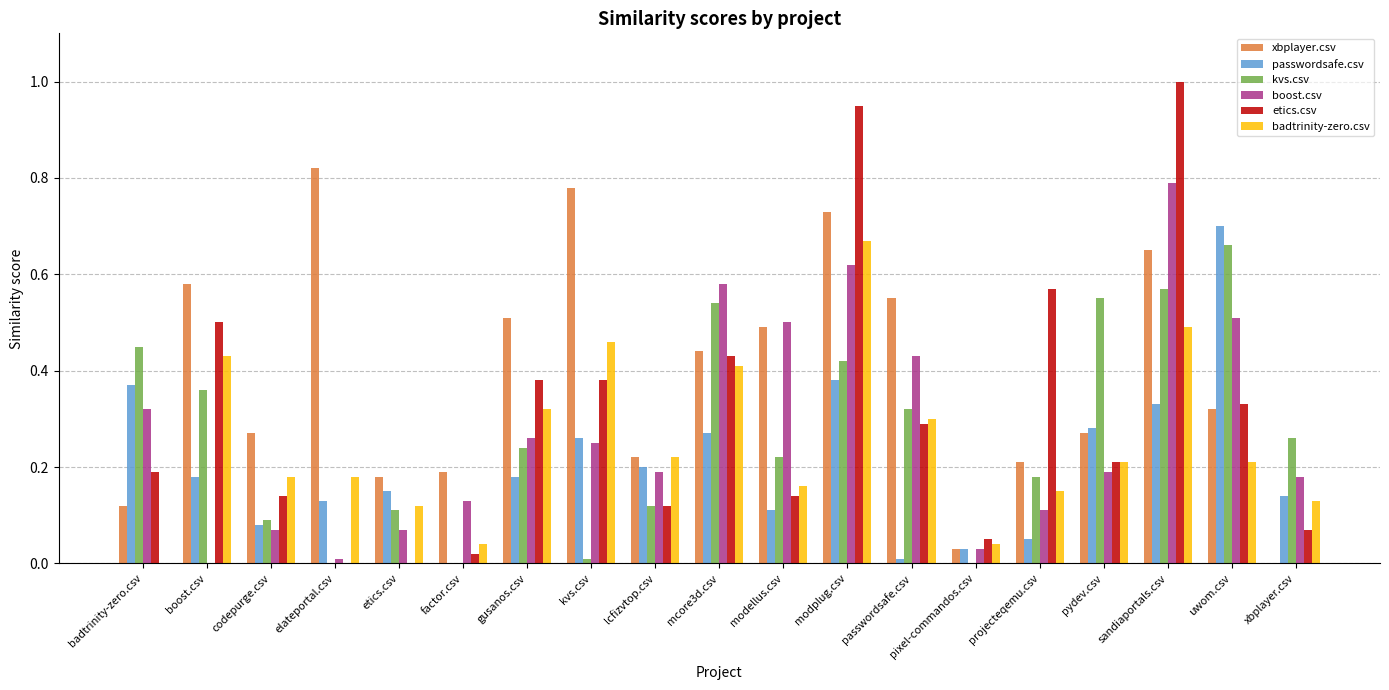

How many groups of bars are there?

19